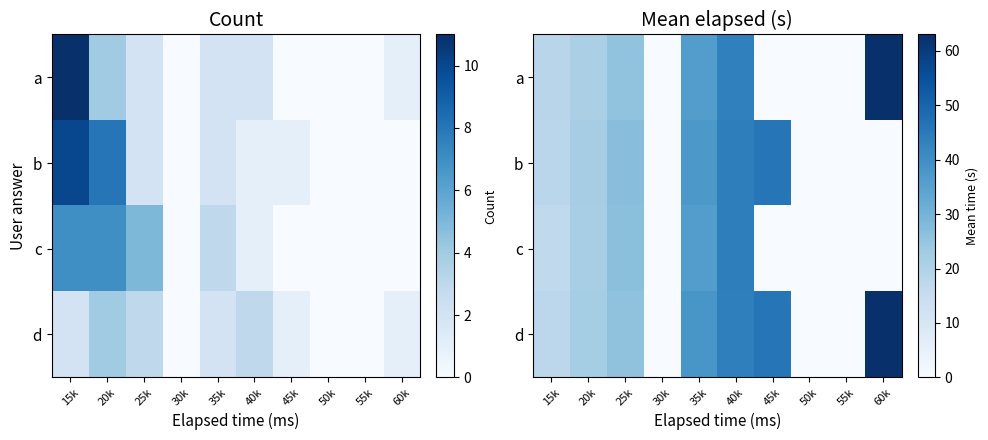

What is the difference between the b values at 20k and 60k?

22.0